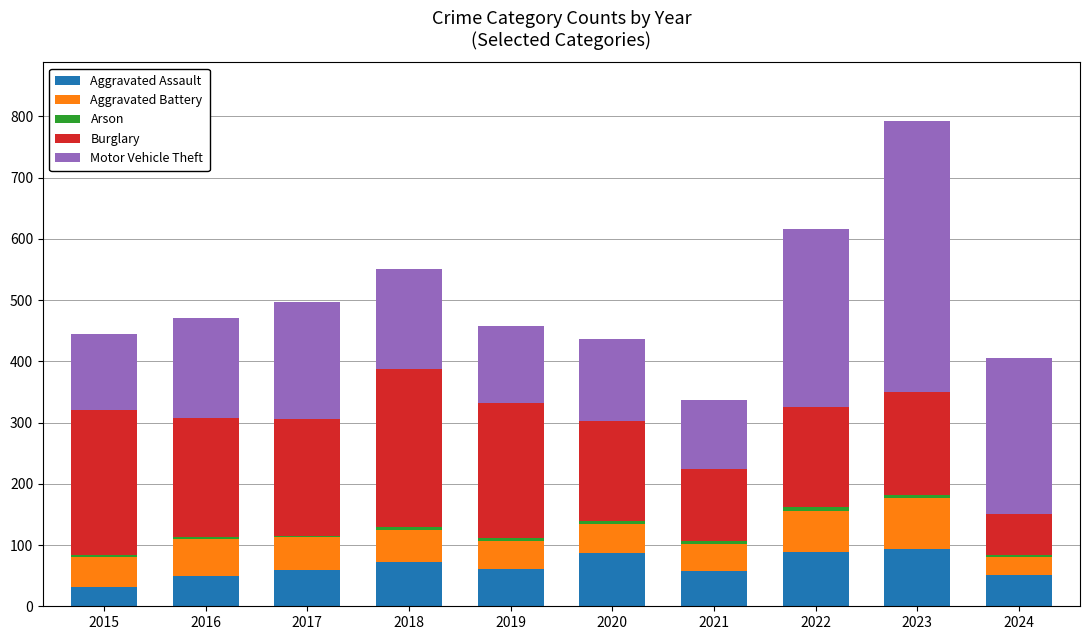

At which category is the sum across all series the highest?

2023